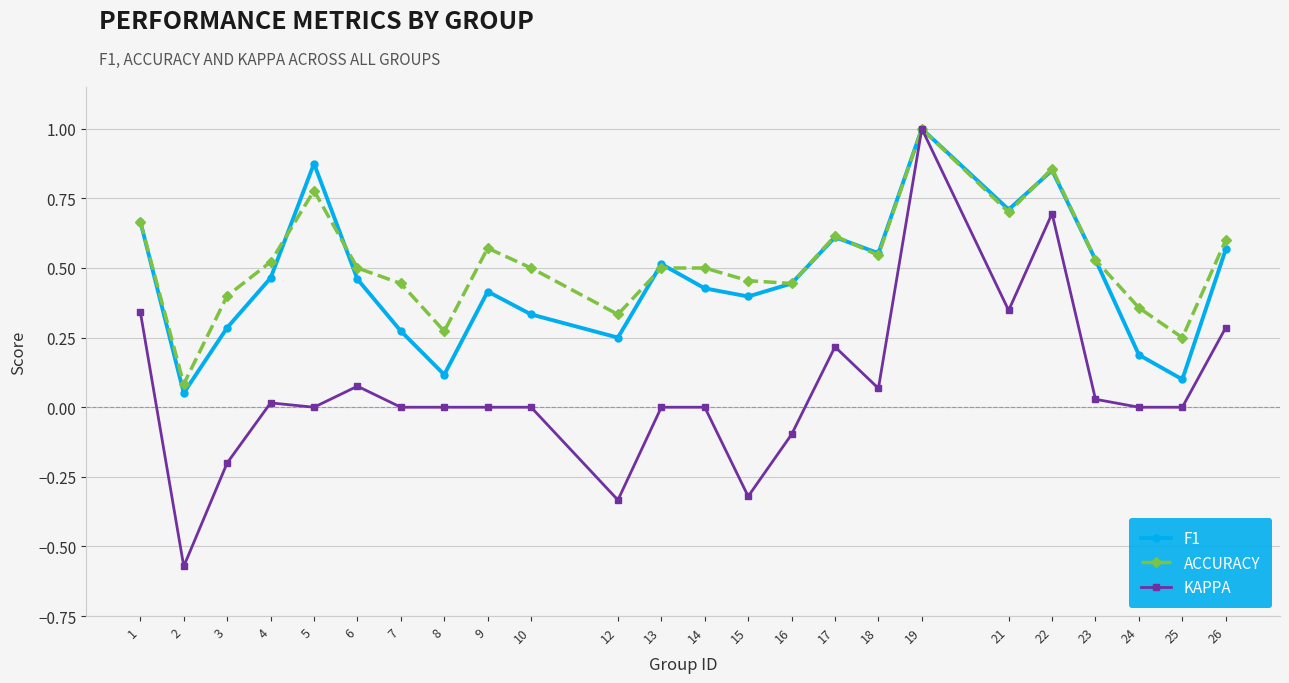

What is the value of the KAPPA point at the 3rd from the left?

-0.2